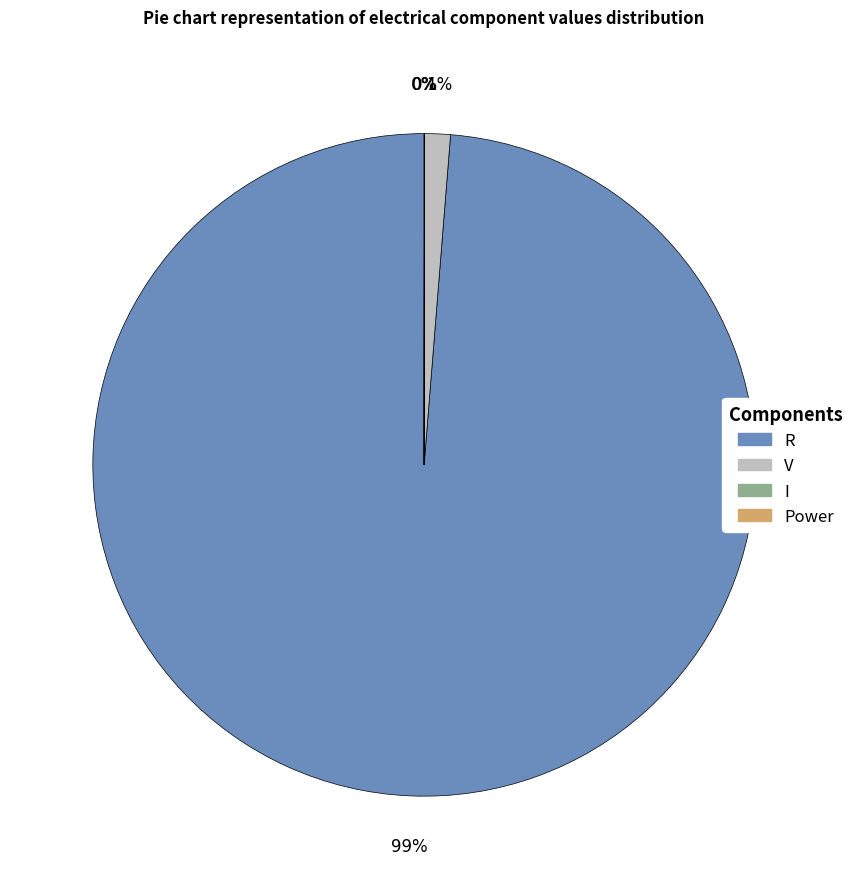

The V slice represents 9% of the pie. True or false?

False